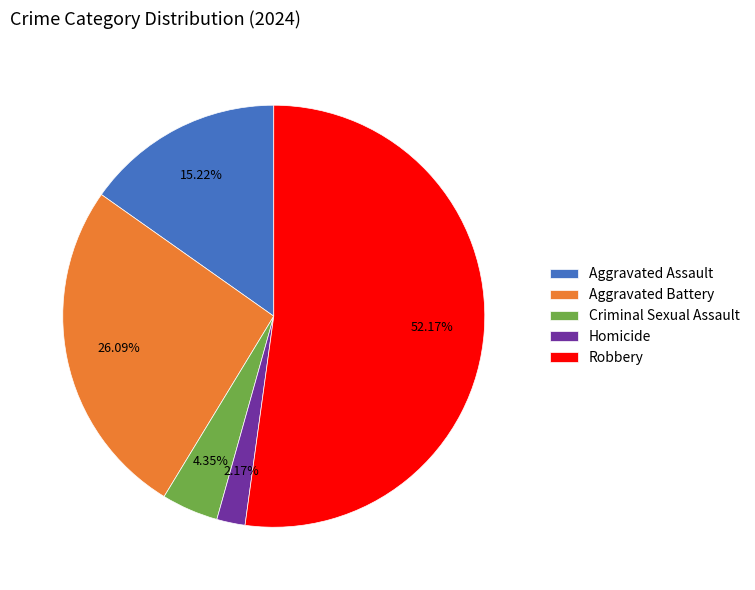

Which slice is the largest?

Robbery